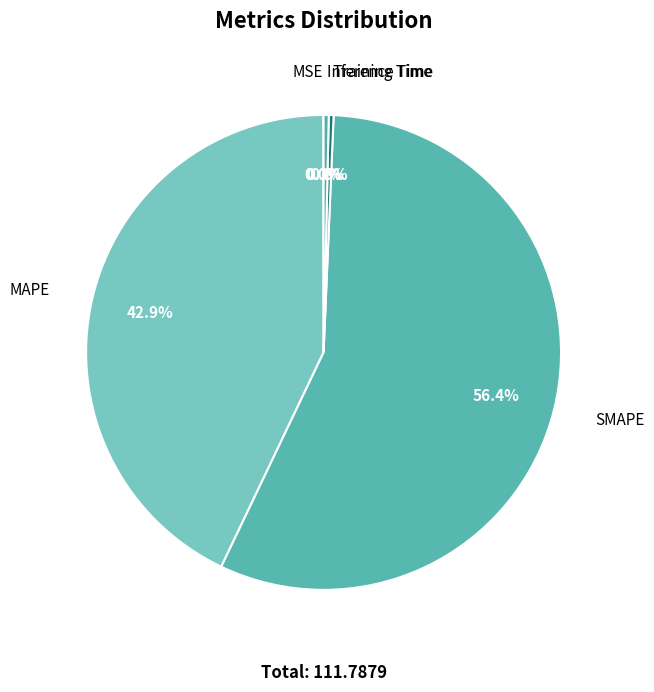

Which slice is the largest?

SMAPE